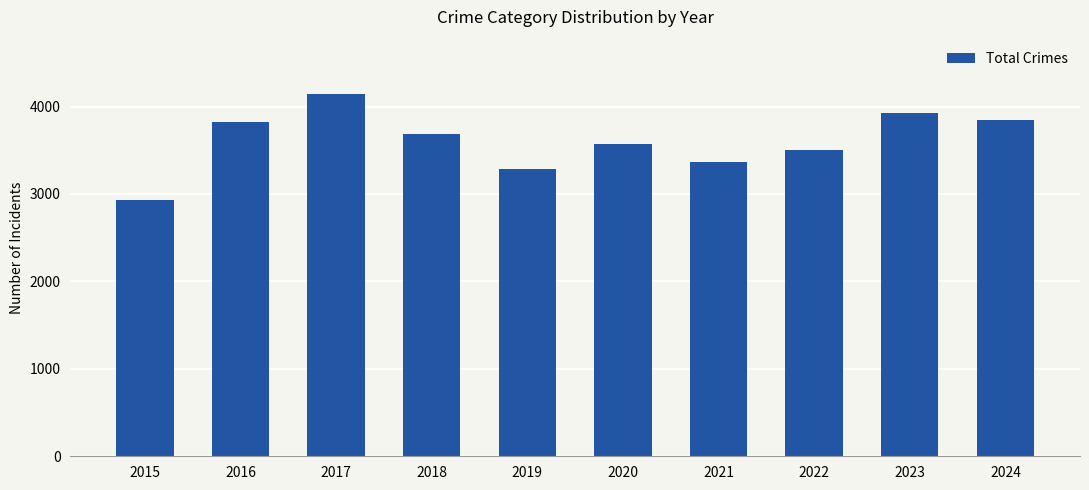

Between 2015 and 2017, which is larger?

2017